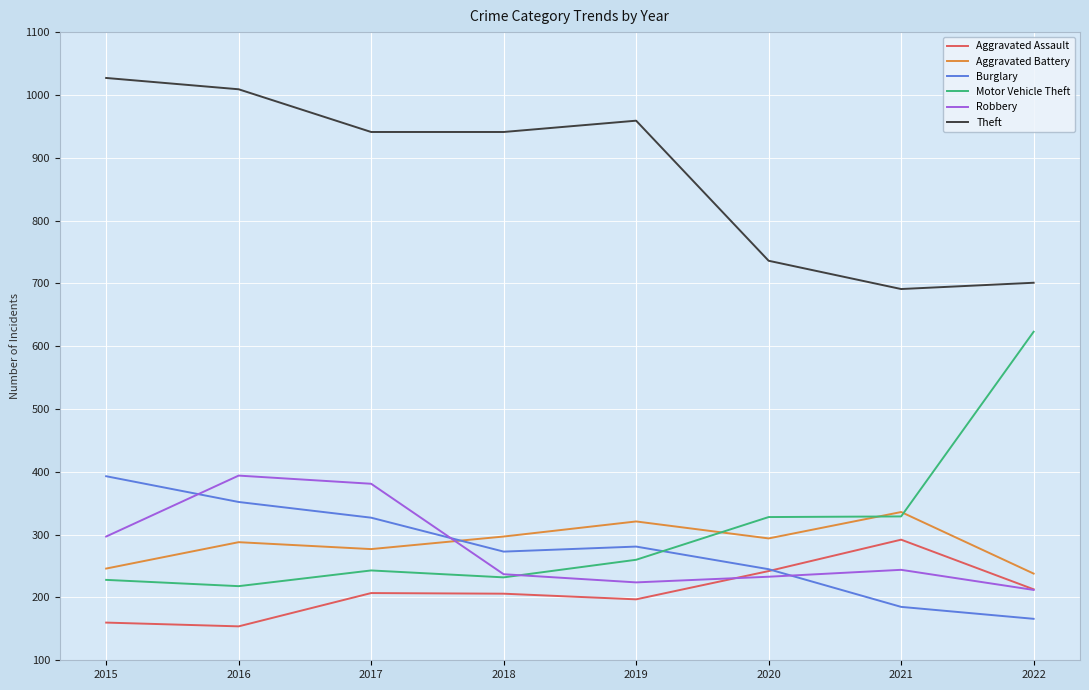

What is the difference between the second highest and second lowest values in the Motor Vehicle Theft series?

101